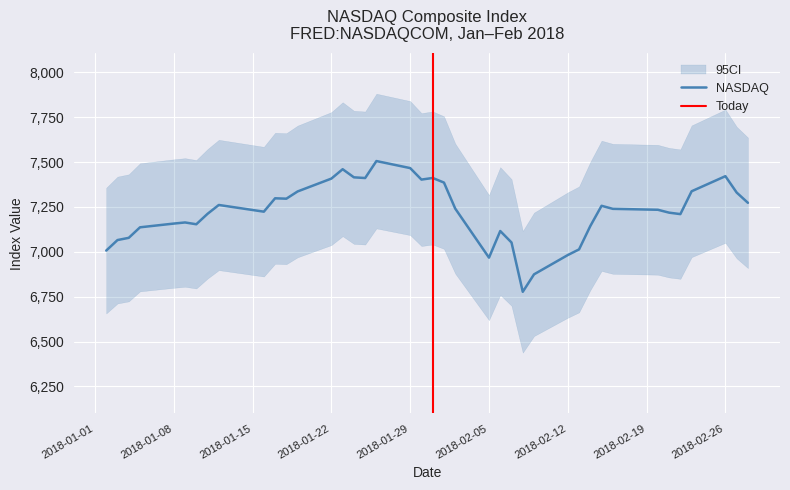

What is the average value?

7223.6